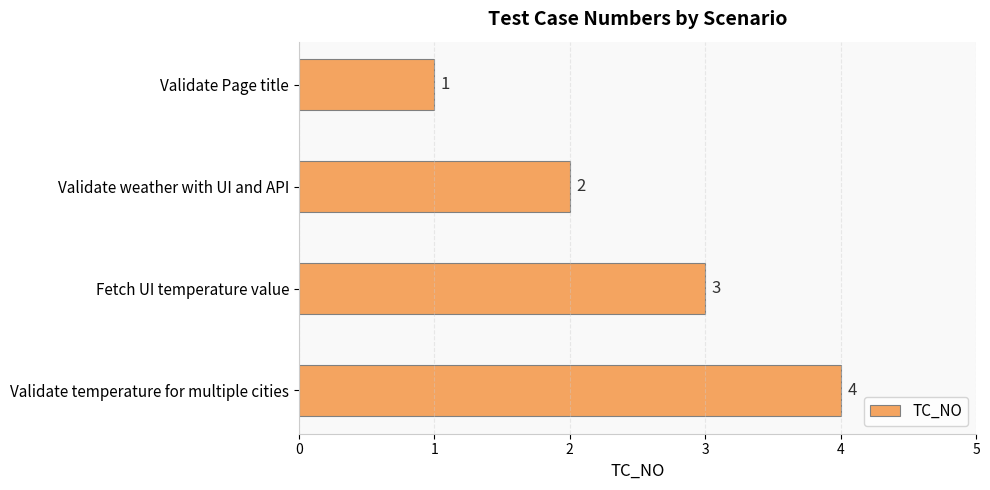

How many values are between 2 and 4?

3